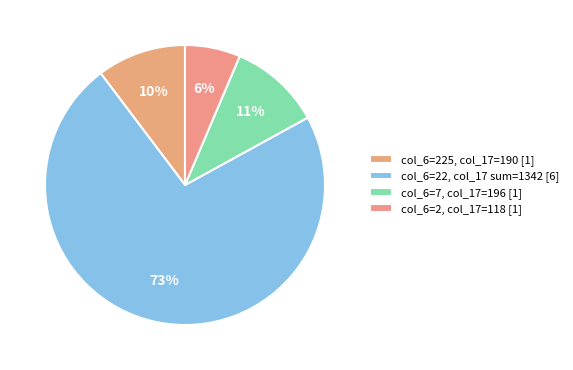

Rank the categories by value from highest to lowest.

col_6=22, col_17 sum=1342 [6], col_6=7, col_17=196 [1], col_6=225, col_17=190 [1], col_6=2, col_17=118 [1]